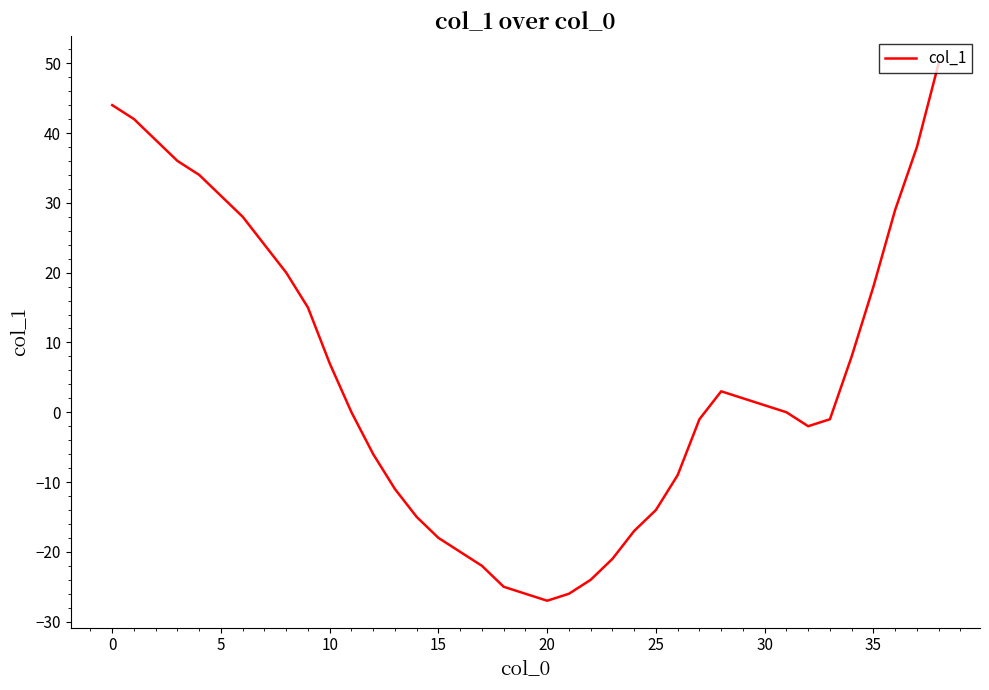

What is the minimum value shown in the chart?

-27